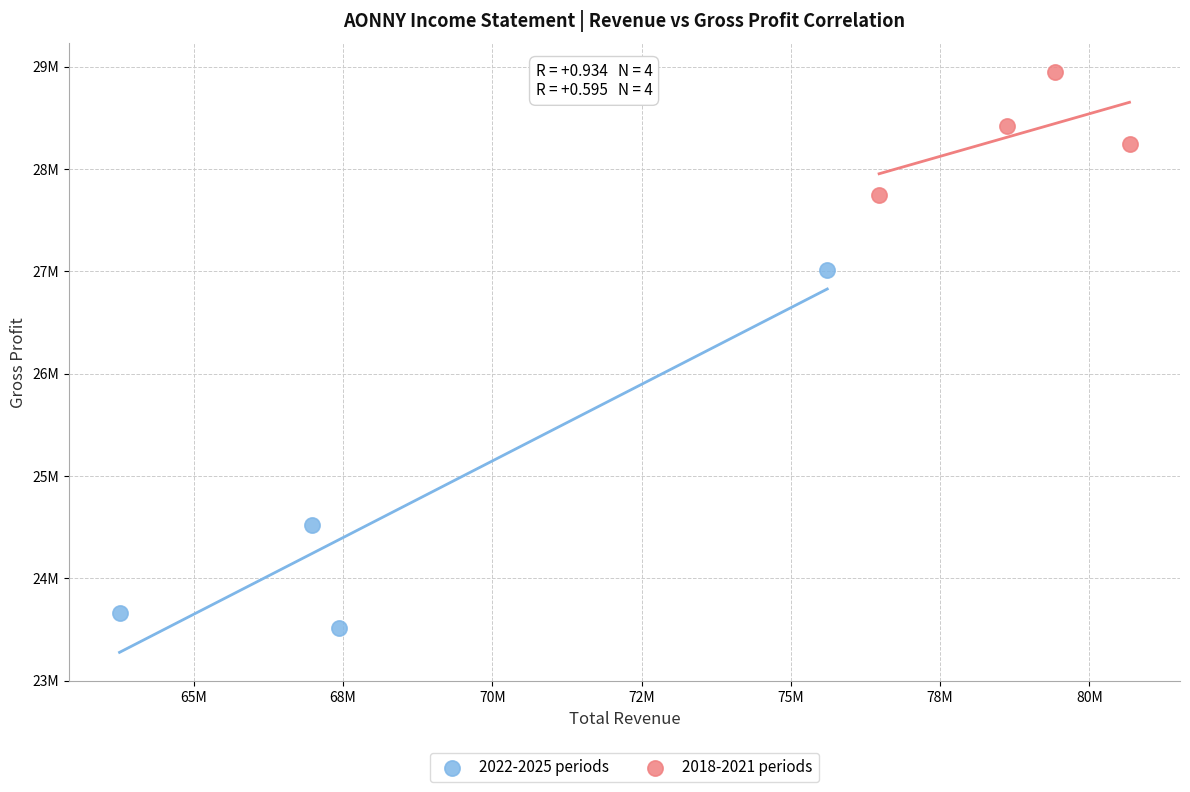

Which series has the largest Y range (max minus min)?

2022-2025 periods